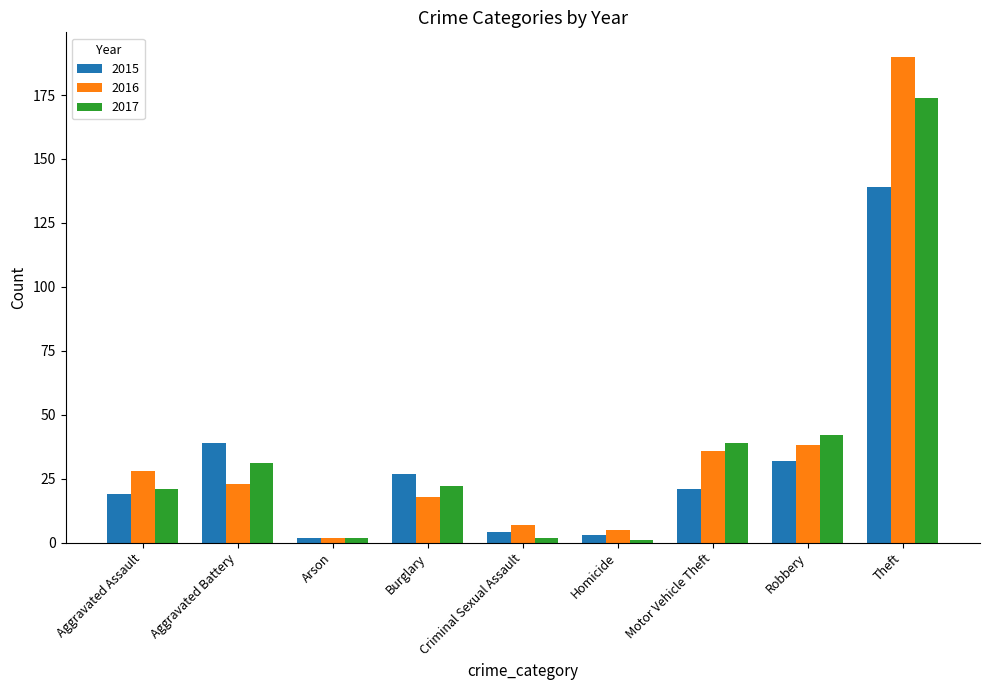

Count the number of categories in the chart.

9